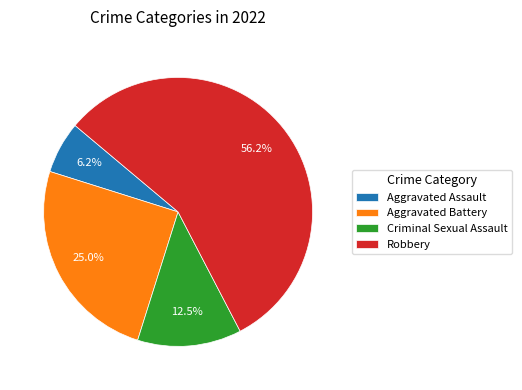

True or false: Criminal Sexual Assault accounts for 7% of the total.

False